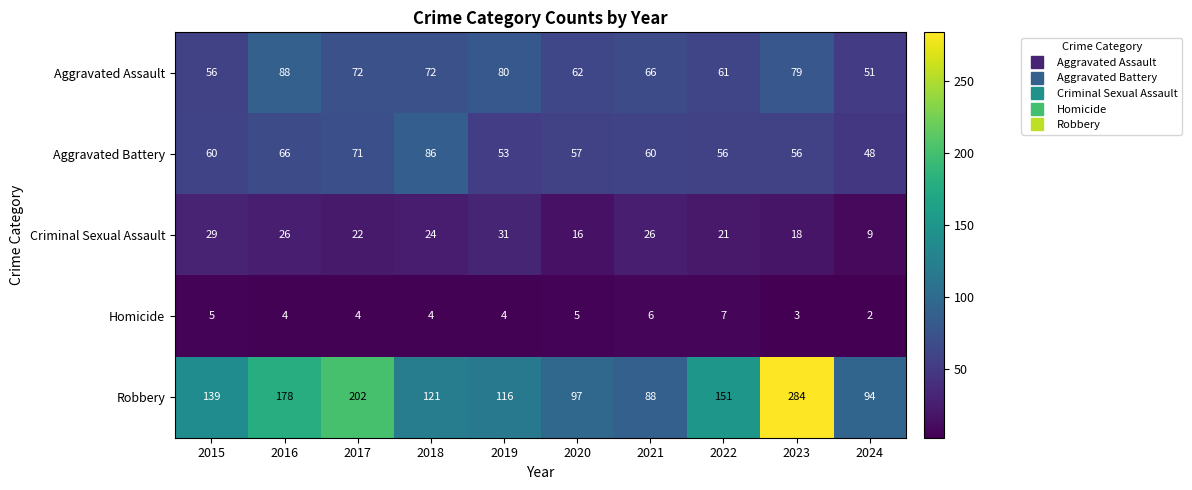

At which category is the sum across all series the highest?

2023